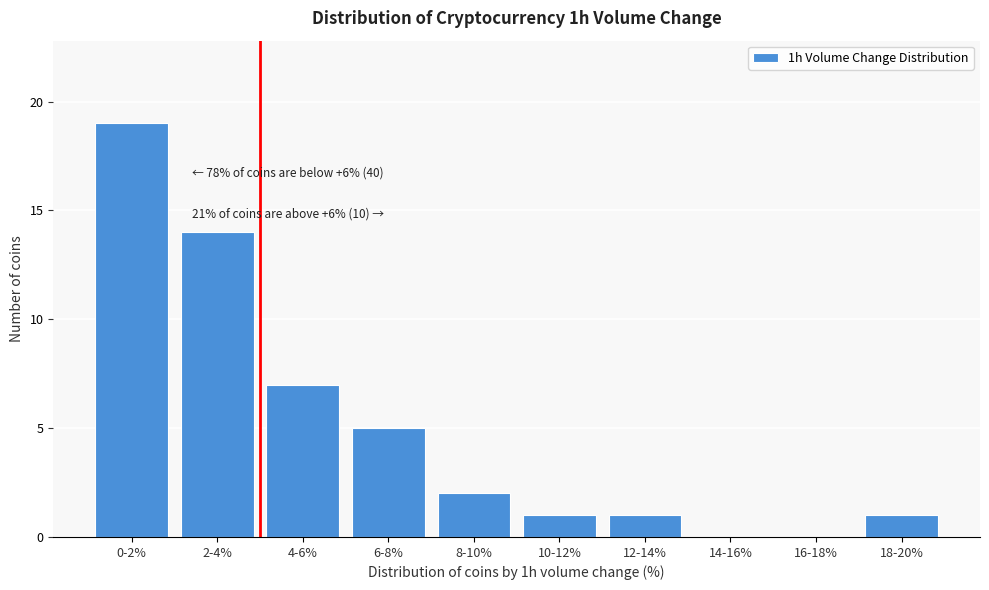

Reading right to left, list all the values displayed in this chart.

18-20%=1	16-18%=0	14-16%=0	12-14%=1	10-12%=1	8-10%=2	6-8%=5	4-6%=7	2-4%=14	0-2%=19